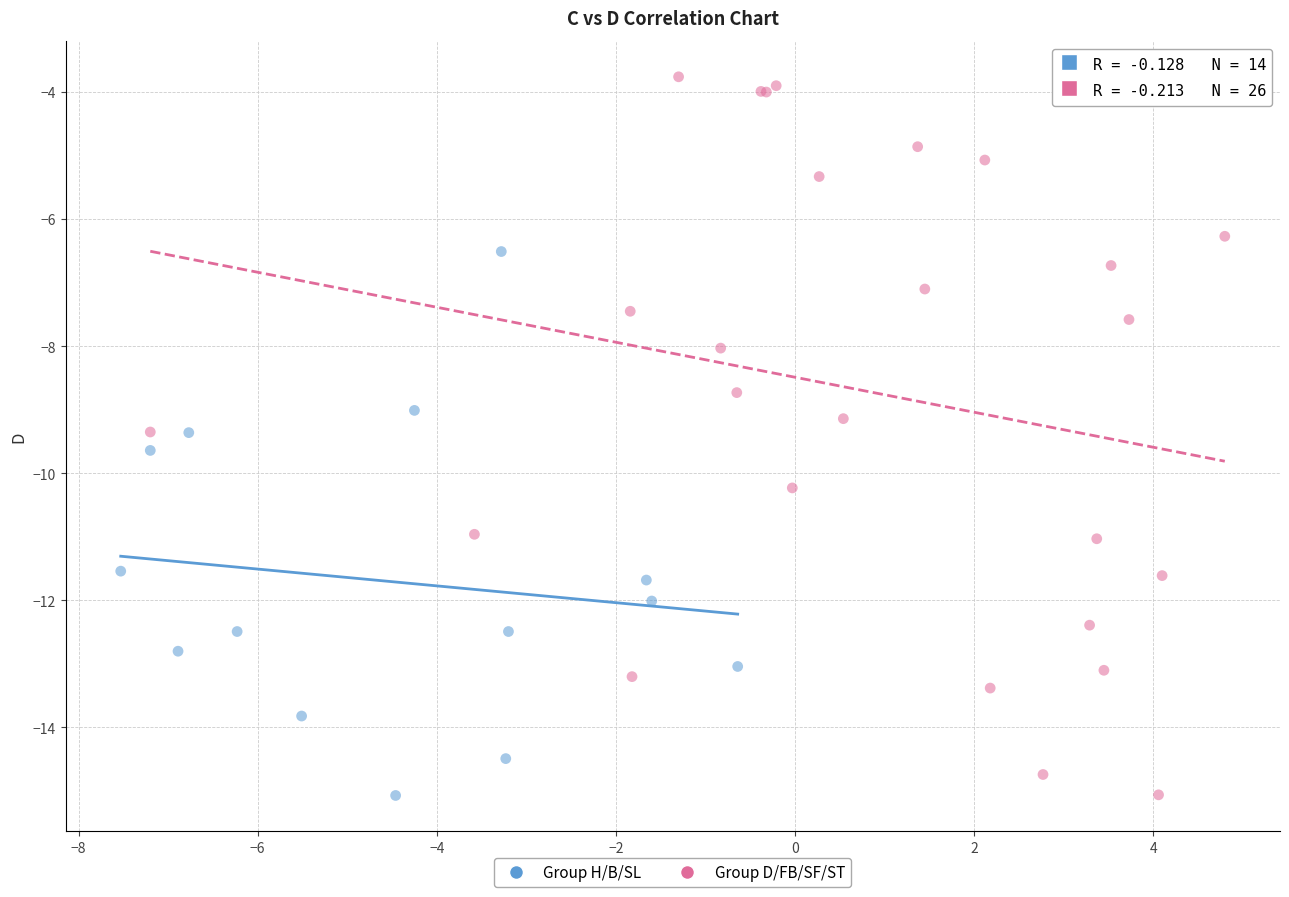

Which series has the widest spread of Y values?

Group D/FB/SF/ST